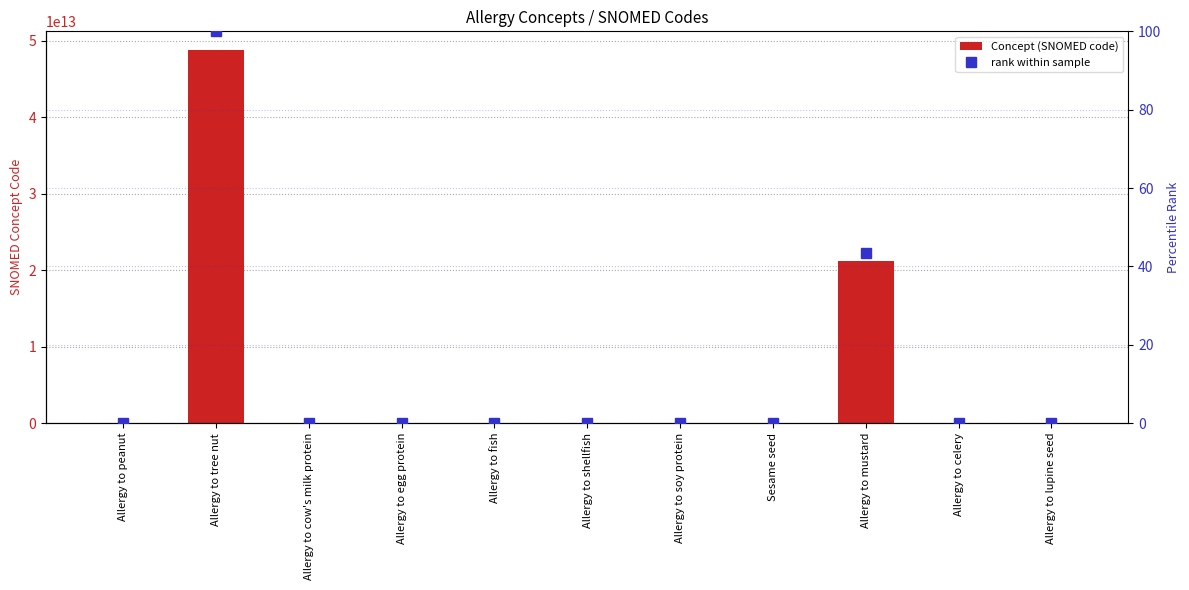

At which category is the sum across all series the highest?

Allergy to tree nut